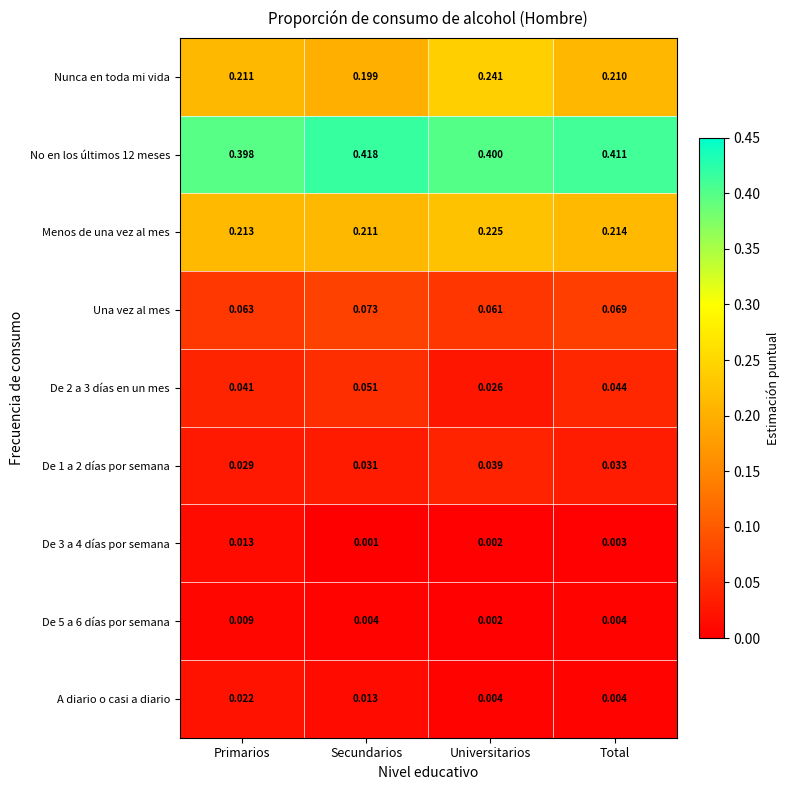

Between Secundarios and Total, which series saw the biggest shift?

Nunca en toda mi vida